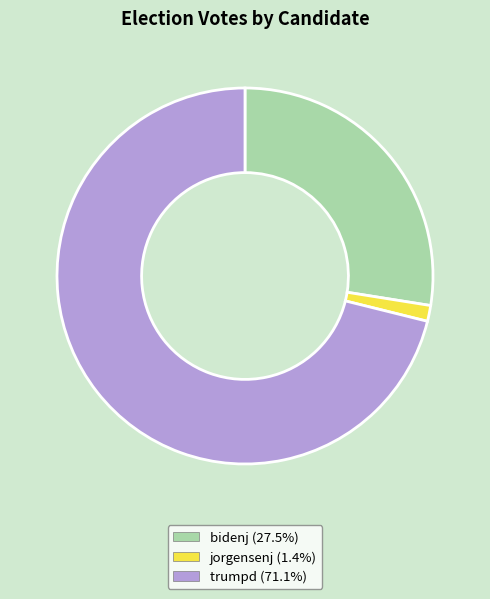

Which category has the biggest portion of the pie?

trumpd